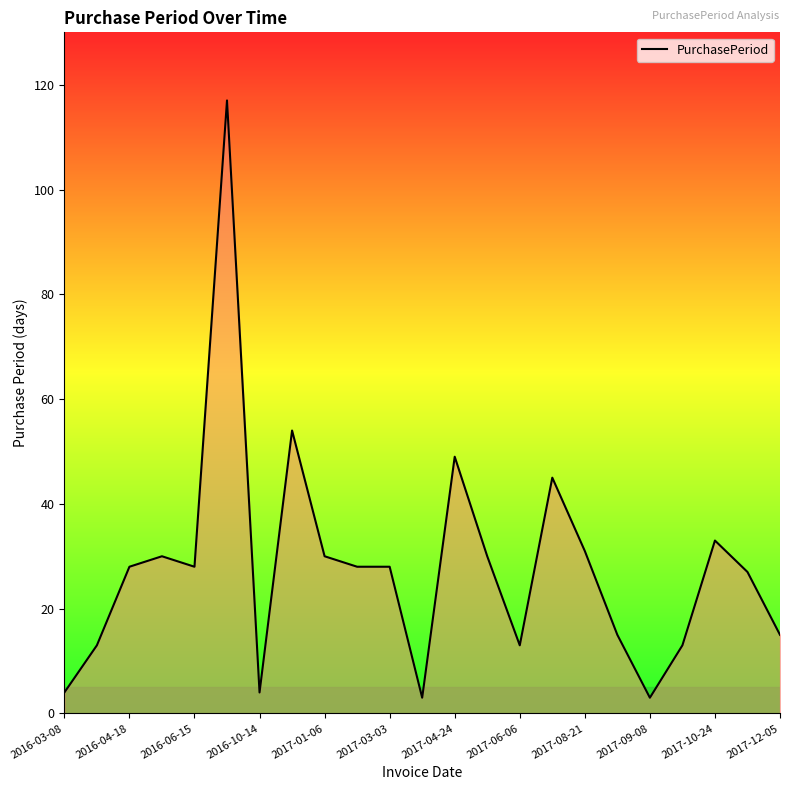

How many lines are shown in the chart?

1